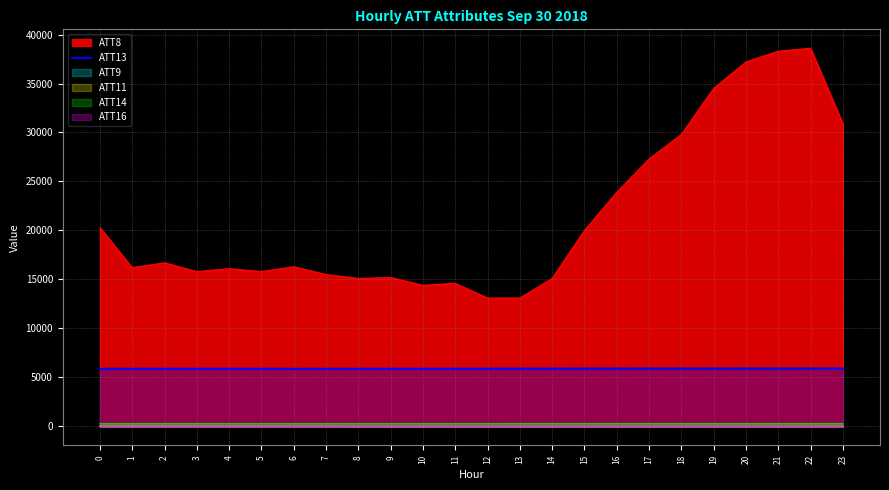

The value at 9 is 2771.9. True or false?

False